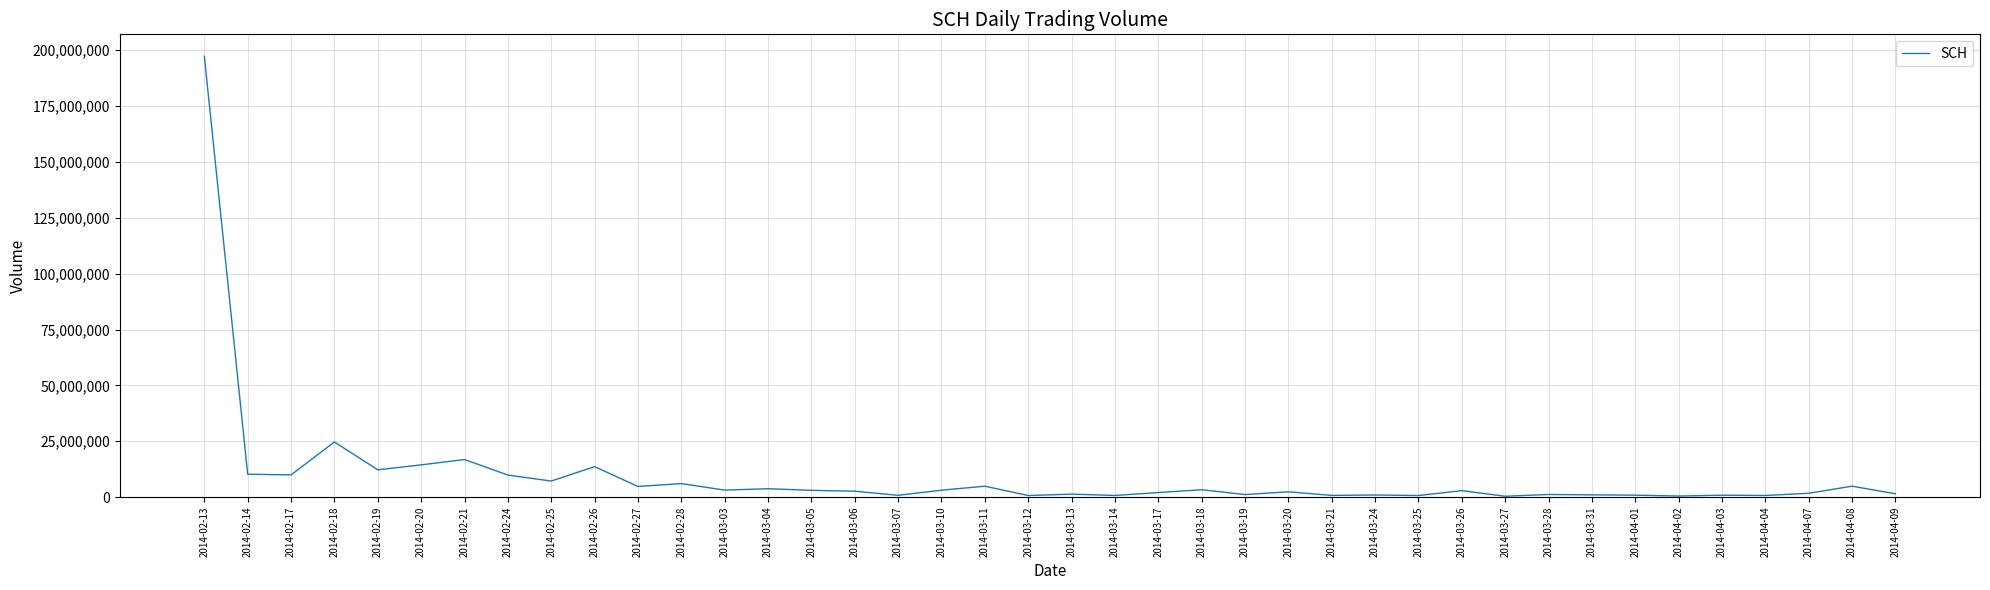

What is the greatest value displayed?

197261800